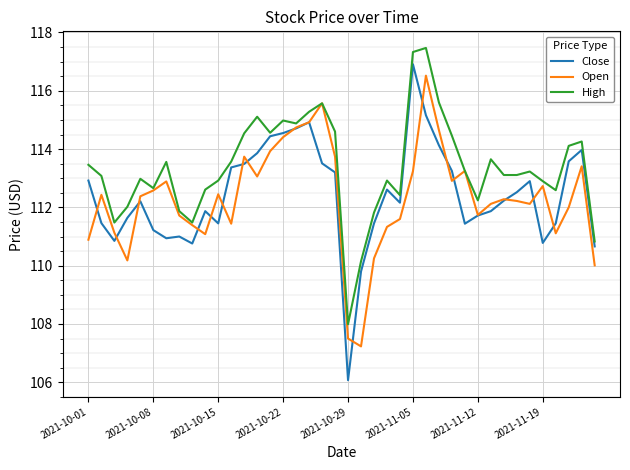

How many lines are shown in the chart?

3